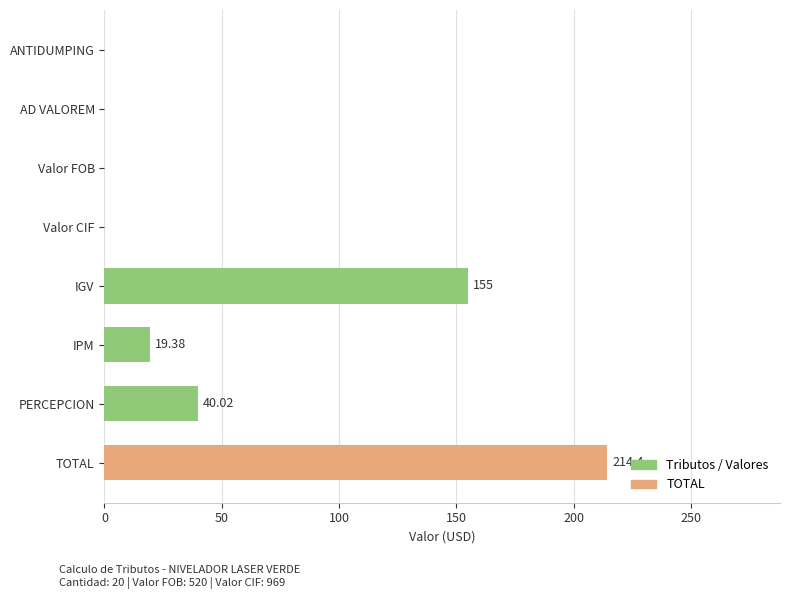

At which category does the chart reach its peak across all series?

TOTAL